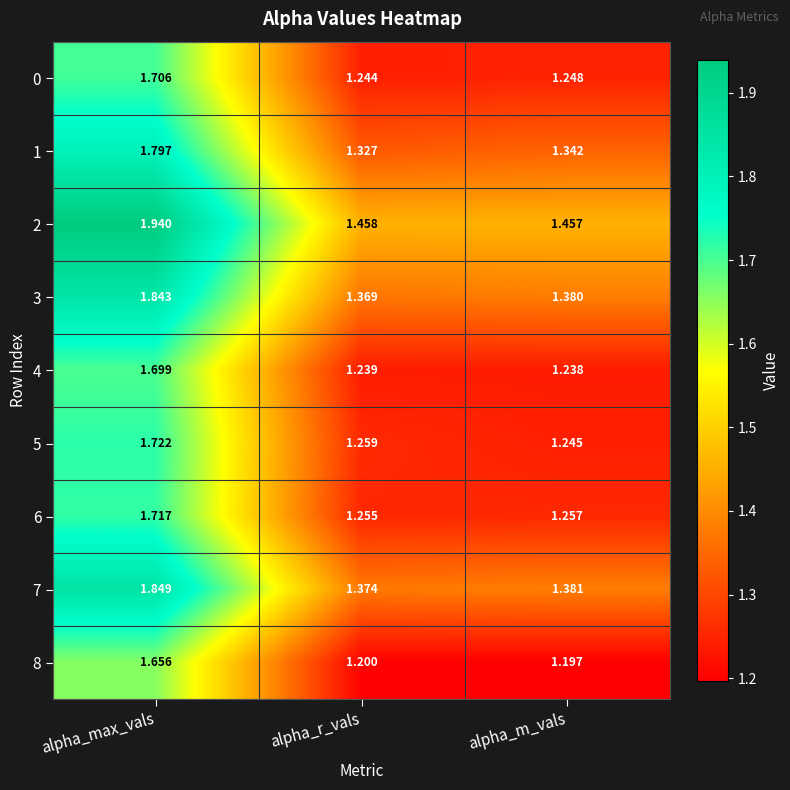

At which label does 3 reach its peak?

alpha_max_vals